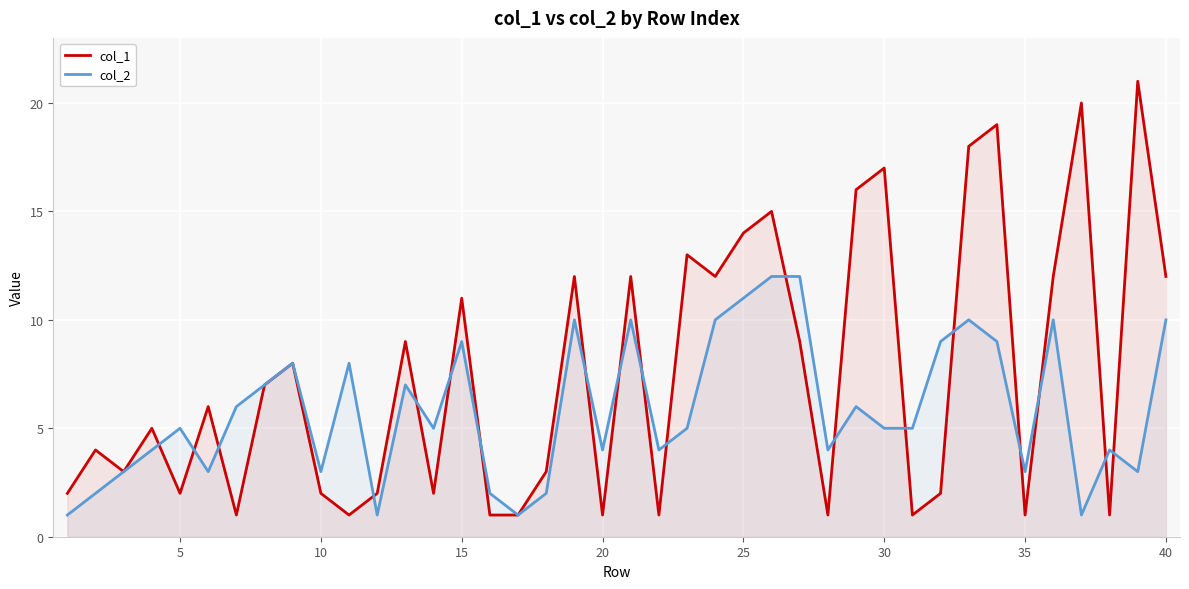

Does the chart display data point markers on the line(s)?

No